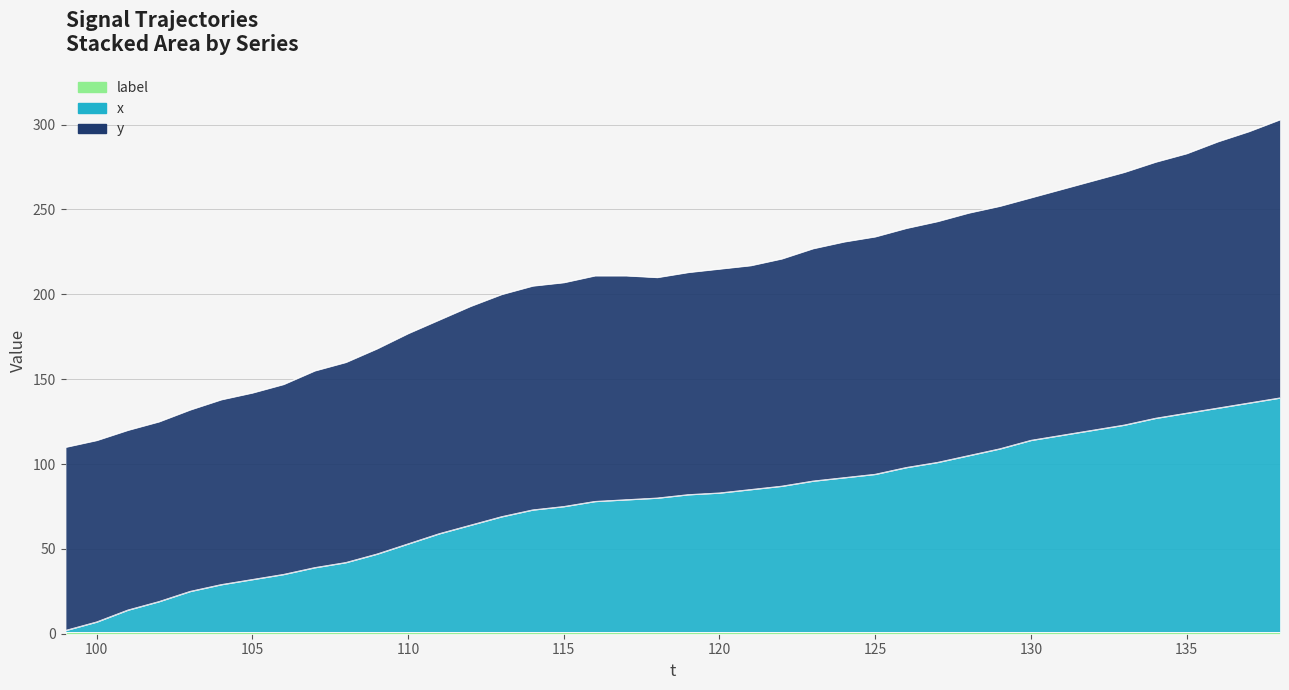

The x series shows 82 at 135. True or false?

False